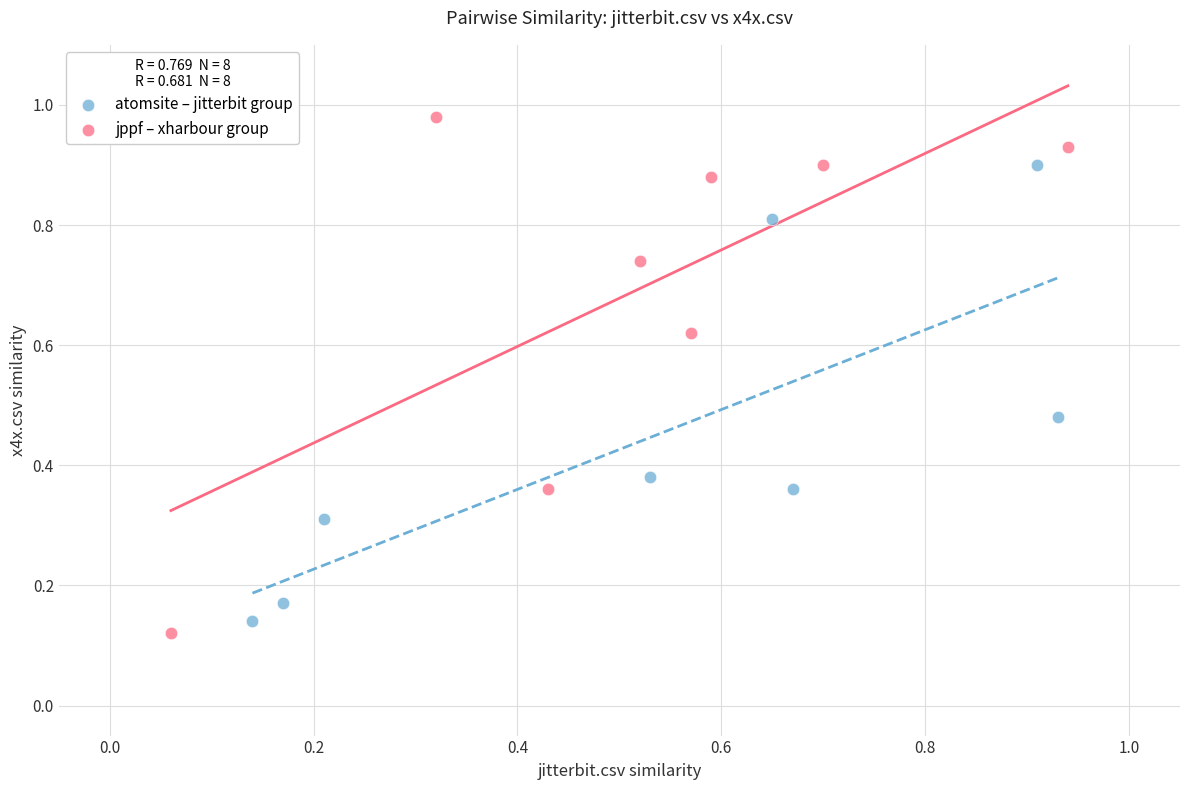

What are all the series names shown in the legend?

atomsite – jitterbit group, jppf – xharbour group